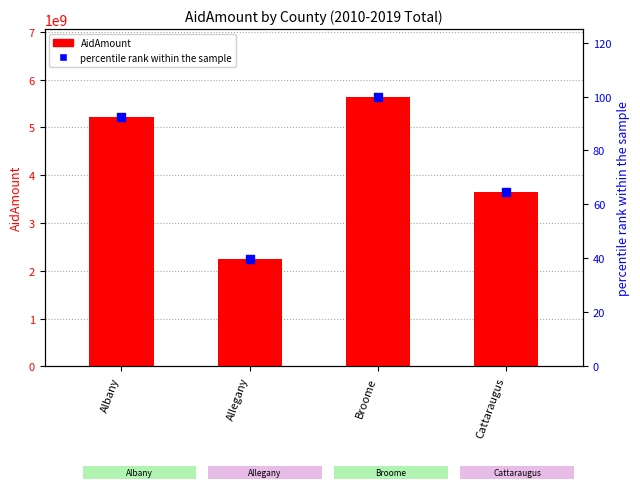

At how many categories does at least one series exceed 1893261688?

4